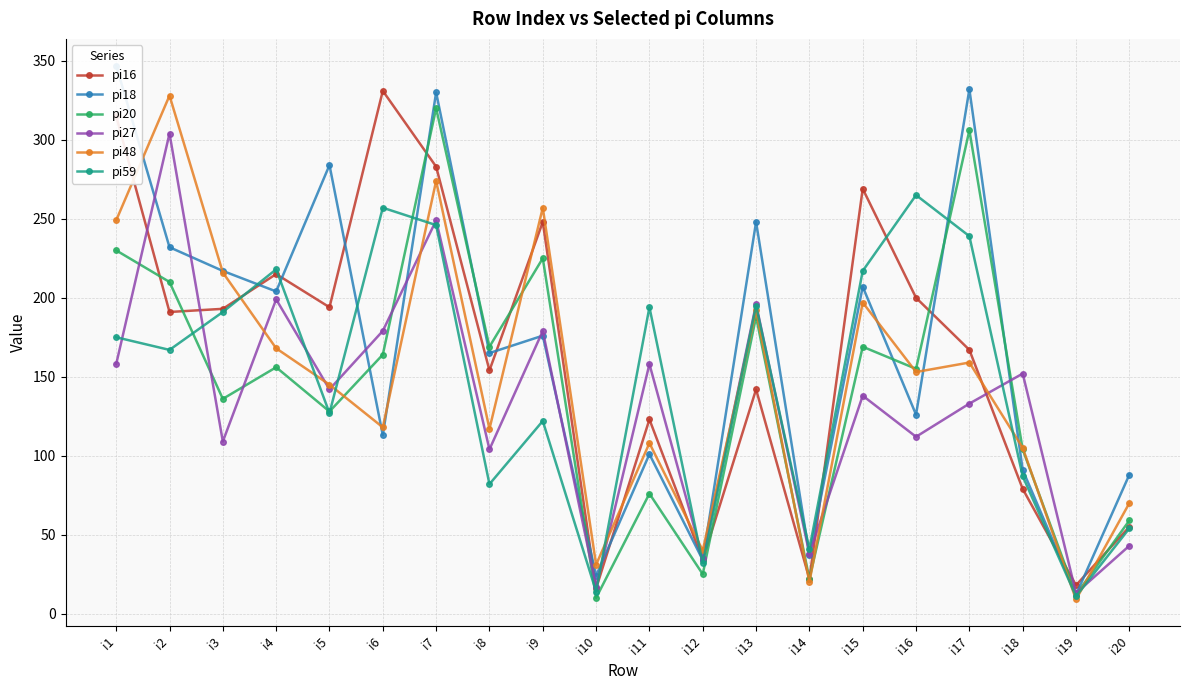

Reading left to right, transcribe all the data shown in this chart.

pi16: 315	191	193	215	194	331	283	154	248	16	123	34	142	22	269	200	167	79	18	55
pi18: 347	232	217	204	284	113	330	165	176	24	101	34	248	37	207	126	332	91	12	88
pi20: 230	210	136	156	128	164	320	169	225	10	76	25	188	22	169	155	306	104	12	59
pi27: 158	304	109	199	142	179	249	104	179	17	158	35	196	38	138	112	133	152	13	43
pi48: 249	328	216	168	145	118	274	117	257	31	108	40	192	20	197	153	159	105	9	70
pi59: 175	167	191	218	127	257	246	82	122	14	194	32	195	41	217	265	239	87	11	54